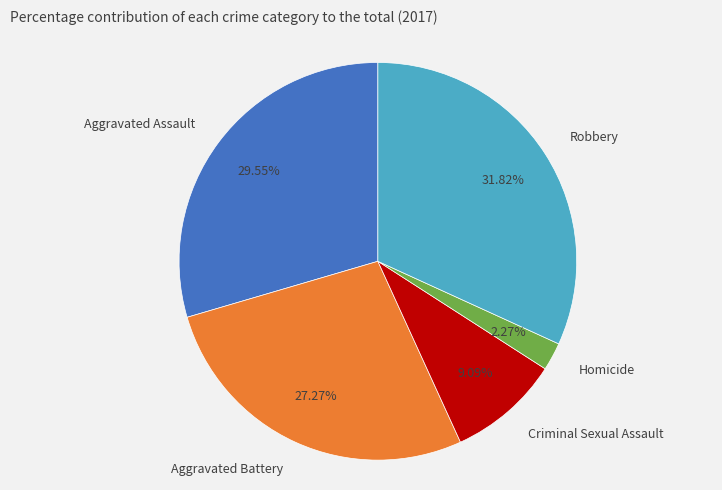

To the nearest percent, what is the average slice percentage?

20%